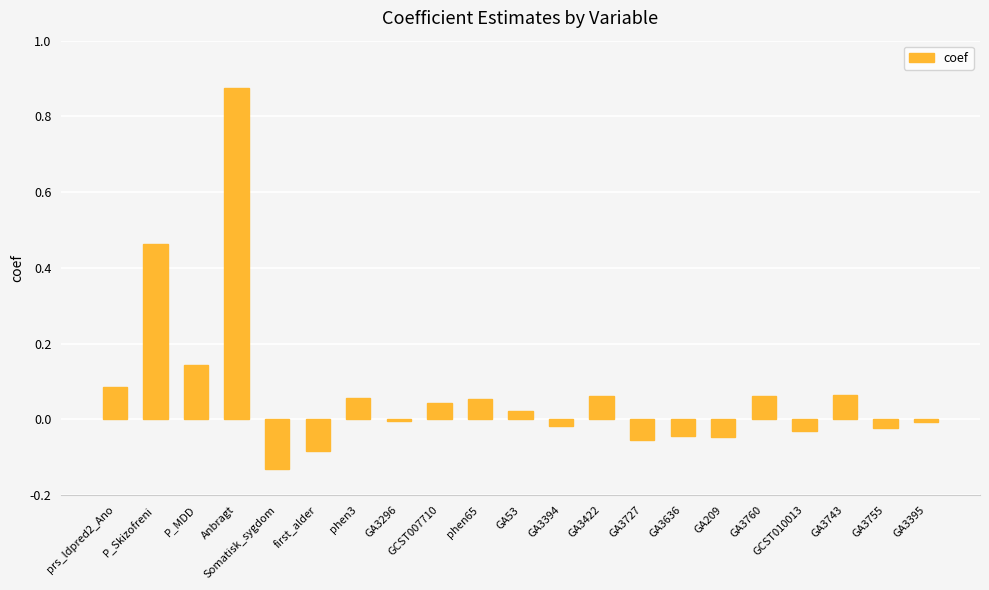

At which category does the chart reach its peak across all series?

Anbragt